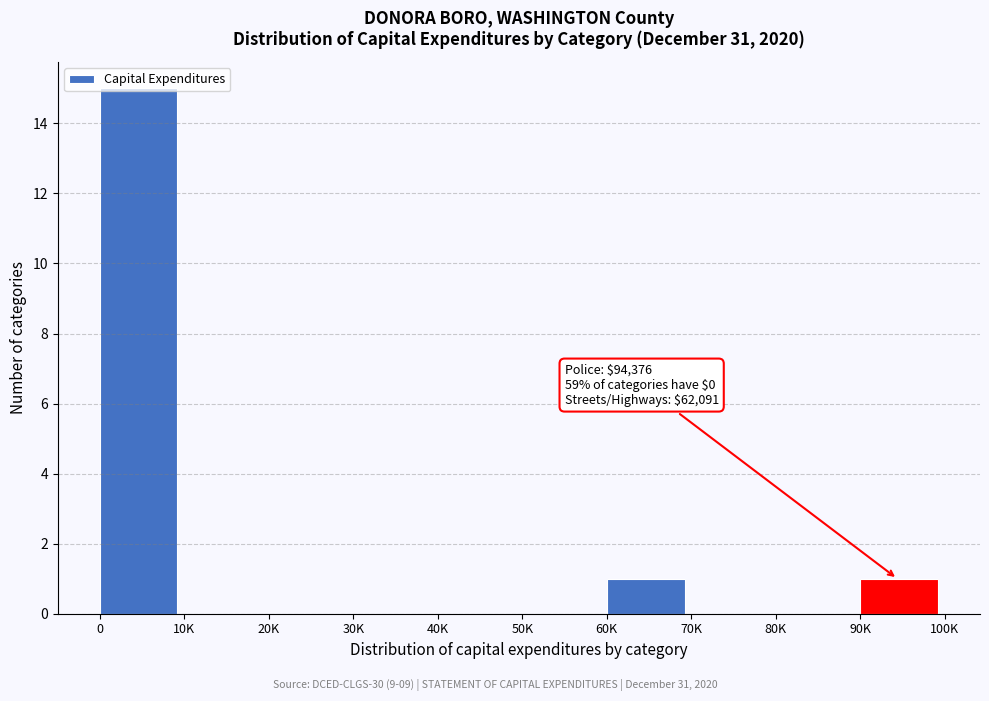

What is the maximum value shown in the chart?

15